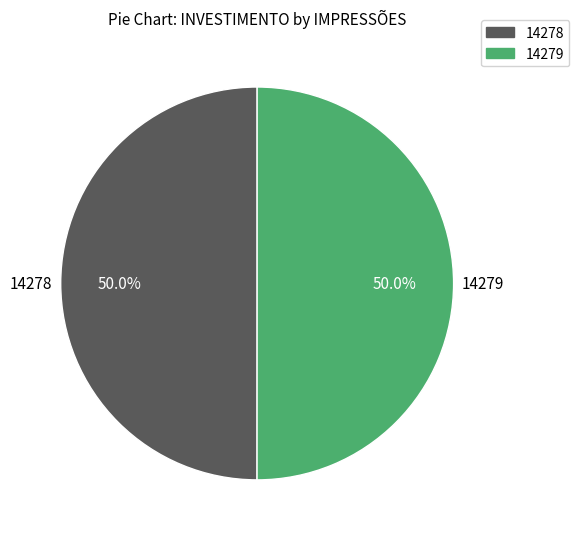

Approximately how many times larger is the value at 14278 compared to 14279?

1.0